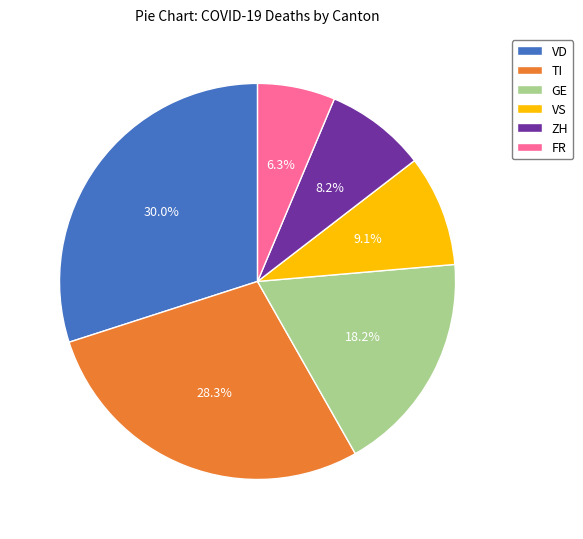

Count the number of slices in the pie.

6